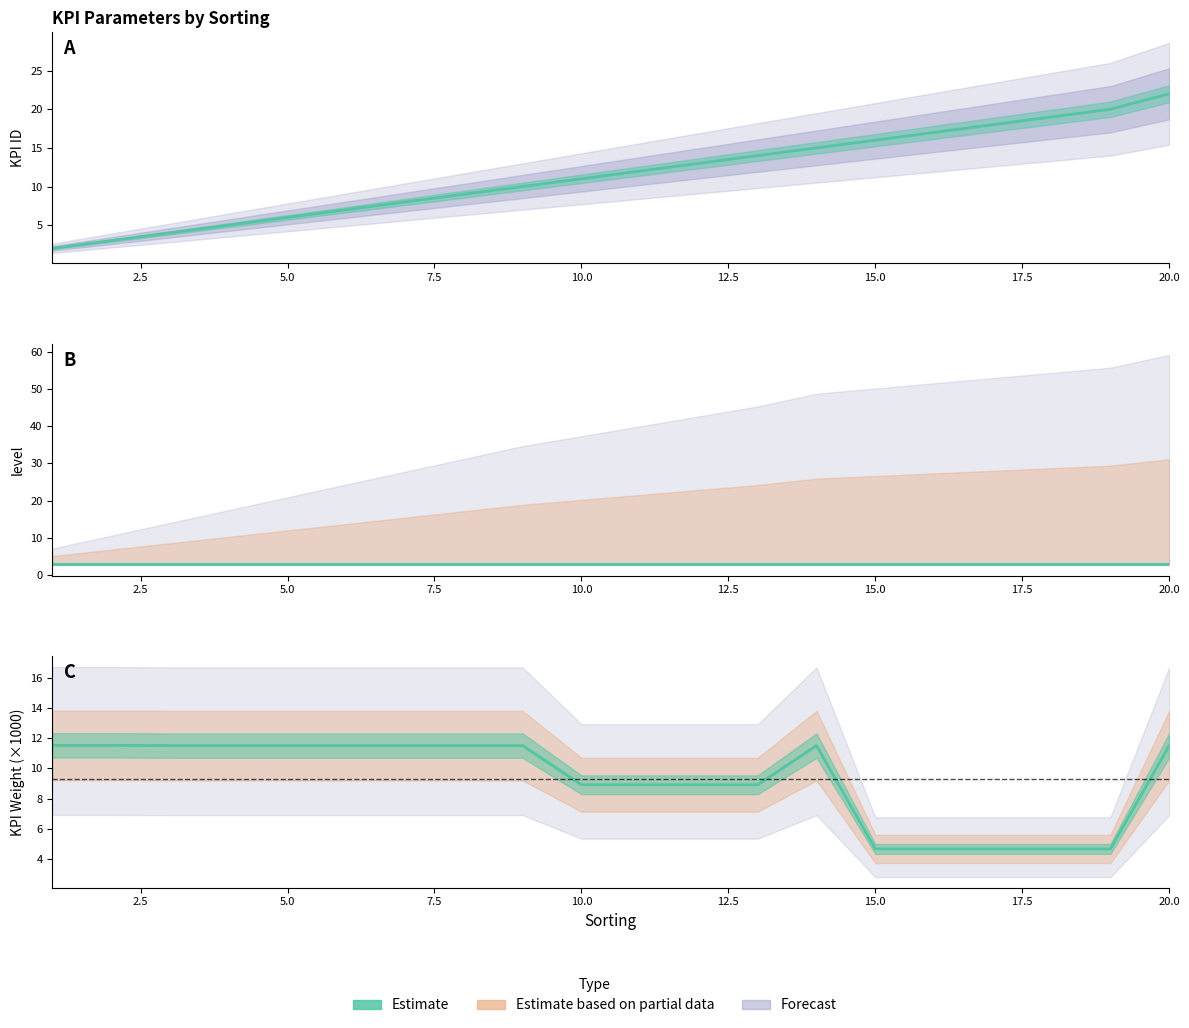

What is the sum of all KPI ID values?

231.0